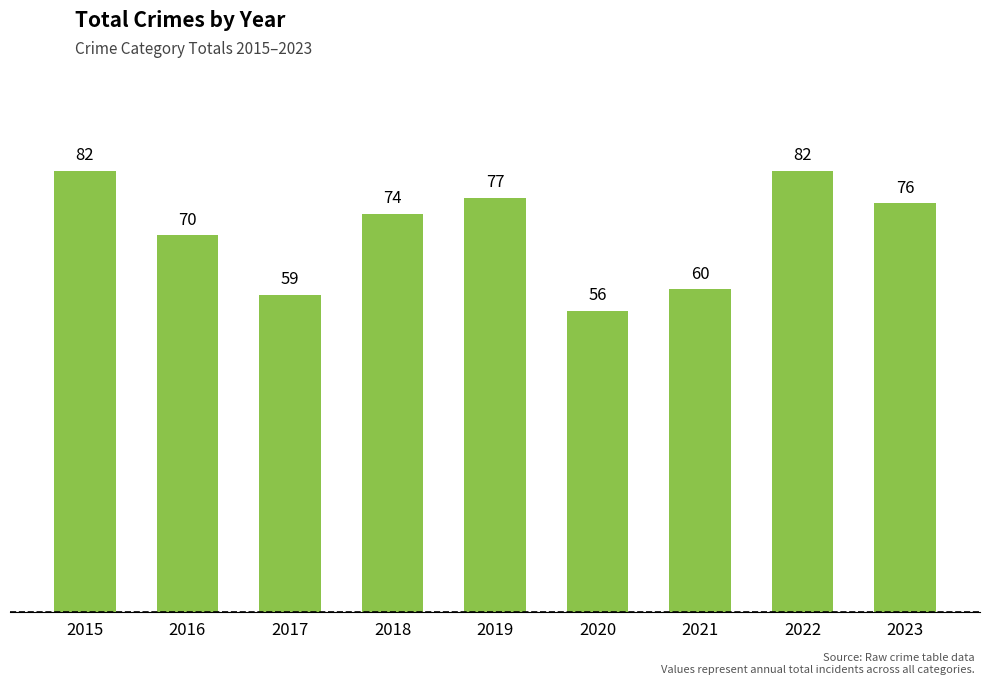

Between 2020 and 2018, which is larger?

2018